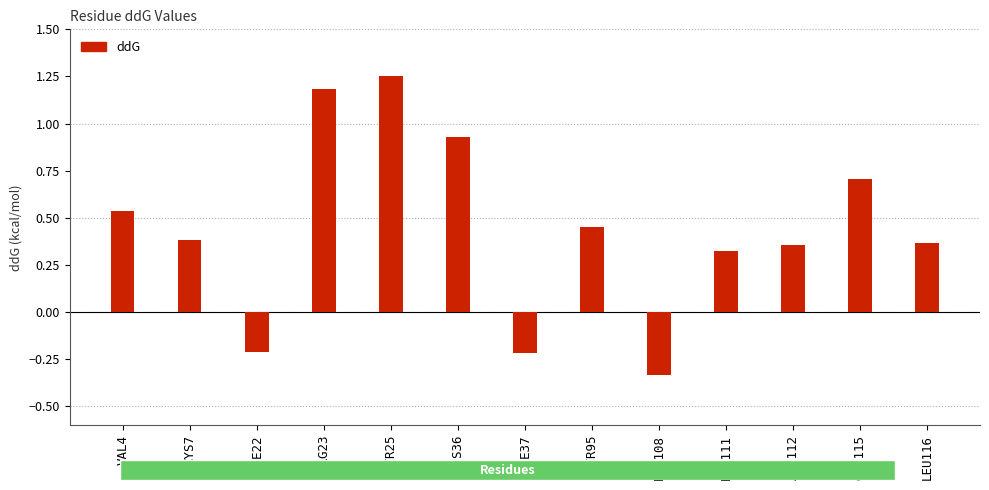

Where does the data first go above 0?

VAL4